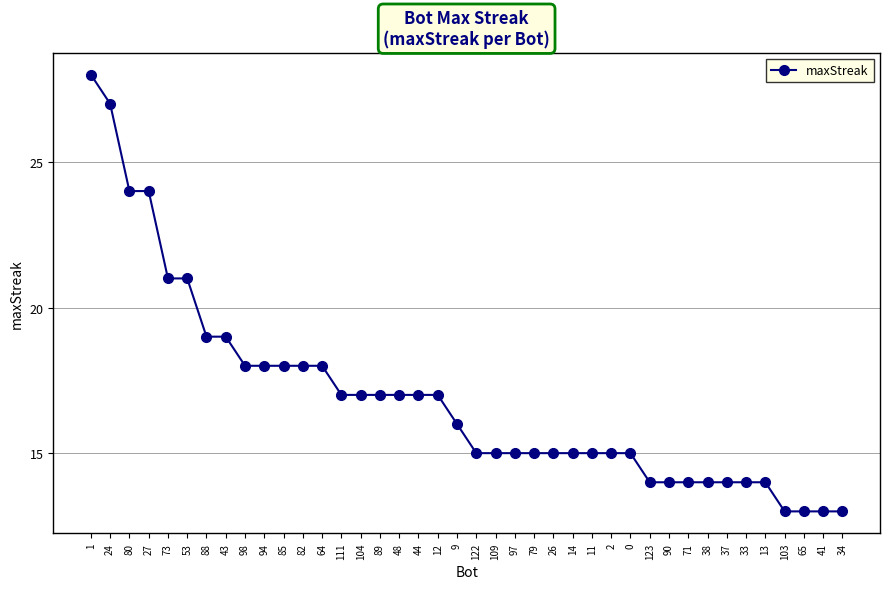

Does the chart have visible grid lines?

Yes